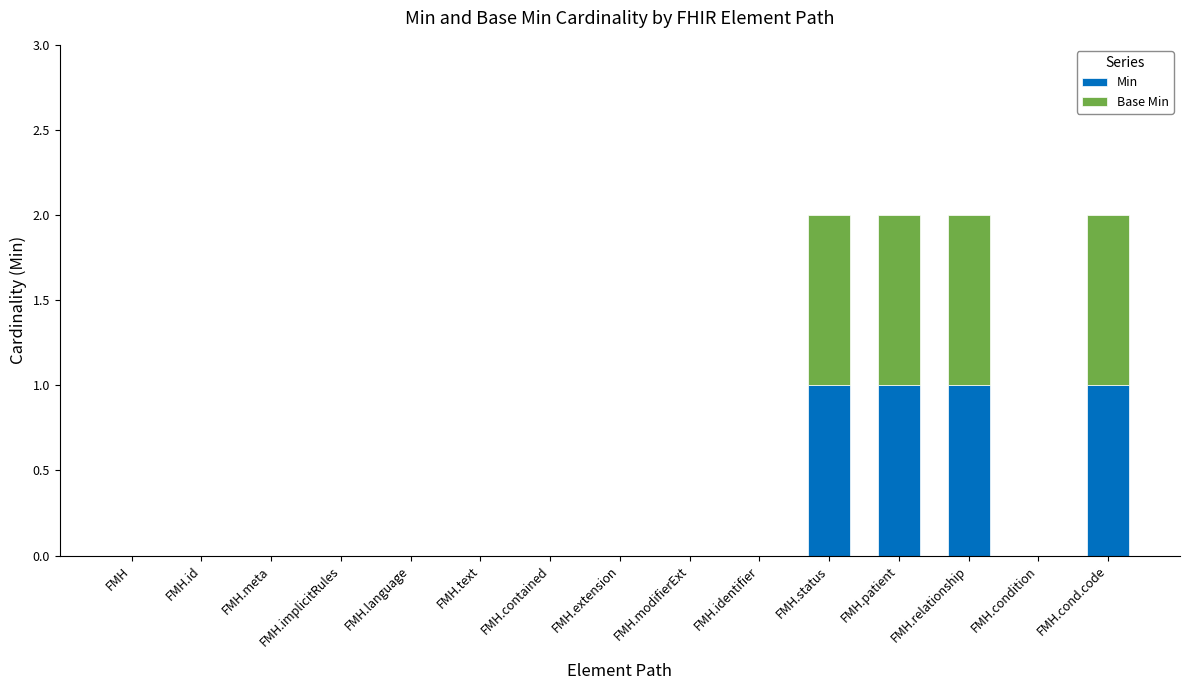

True or false: Min has a value of 1 at FMH.relationship.

True